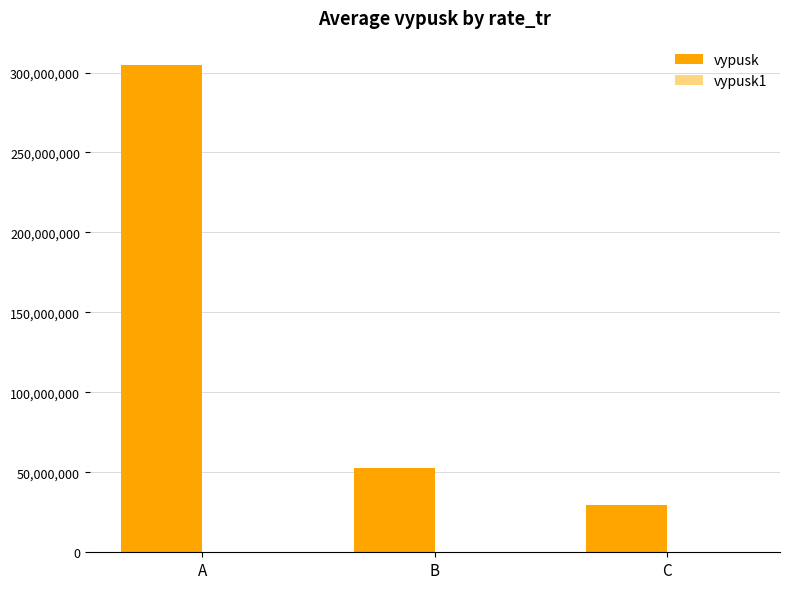

Which series has the largest total across all categories?

vypusk